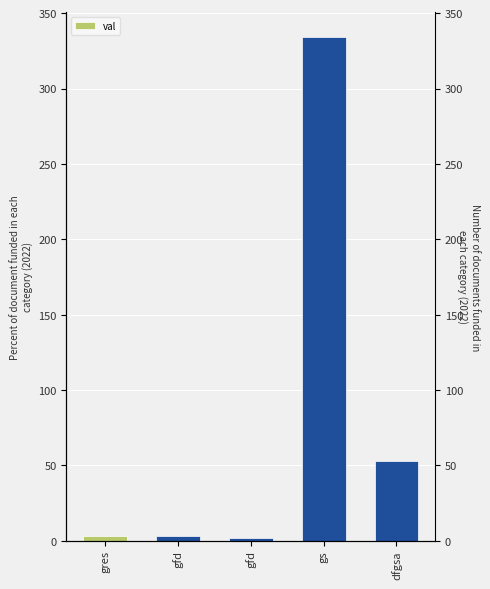

Reading left to right, transcribe all the data shown in this chart.

3	3	2	334	53